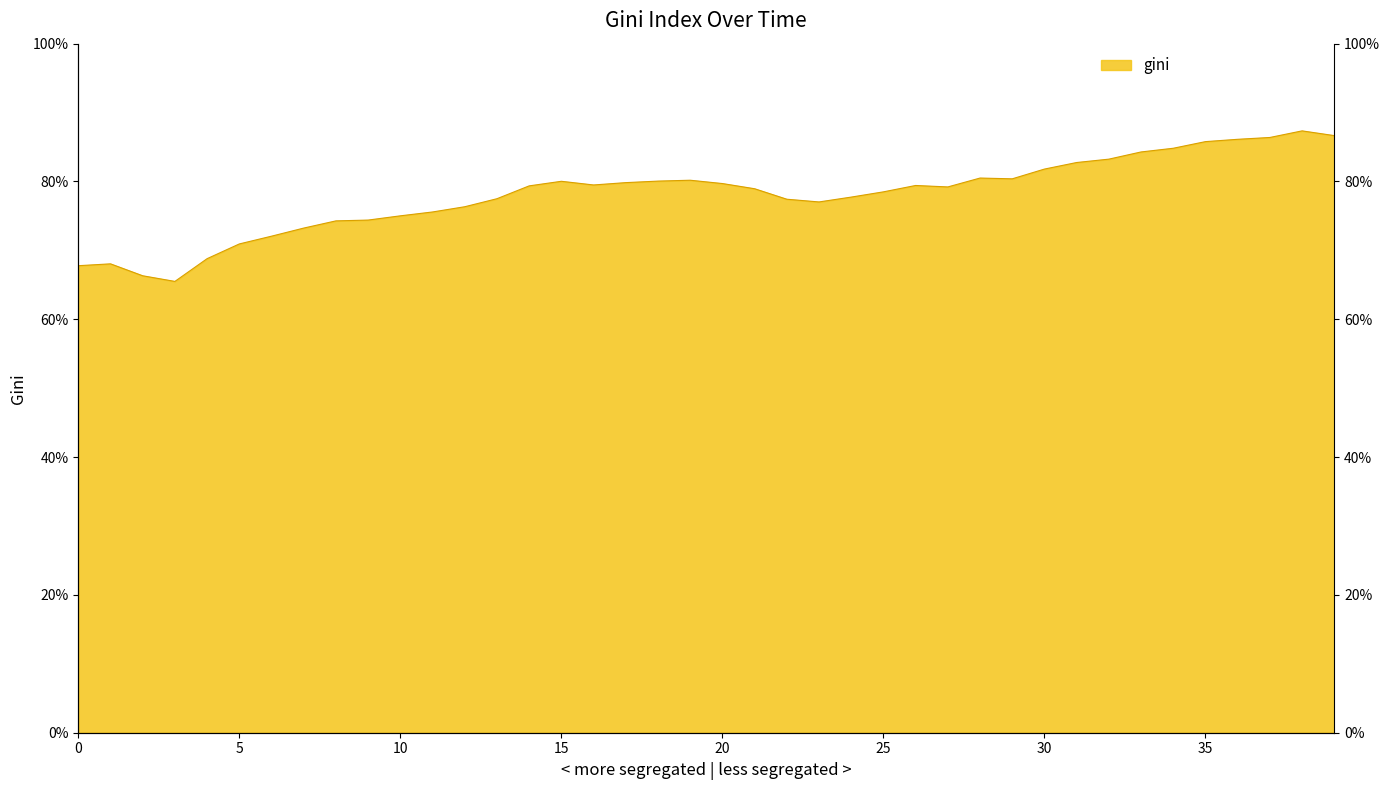

Rank the categories by value from highest to lowest.

38, 39, 37, 36, 35, 34, 33, 32, 31, 30, 28, 29, 19, 18, 15, 17, 20, 16, 26, 14, 27, 21, 25, 24, 13, 22, 23, 12, 11, 10, 9, 8, 7, 6, 5, 4, 1, 0, 2, 3